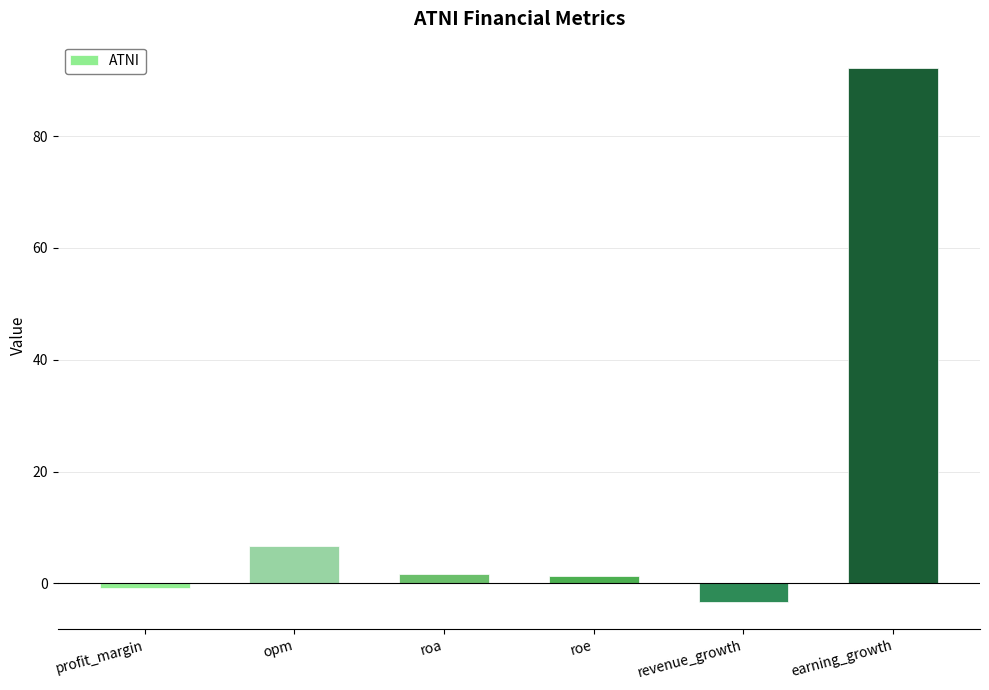

Are the bars grouped side by side (vs. stacked)?

No